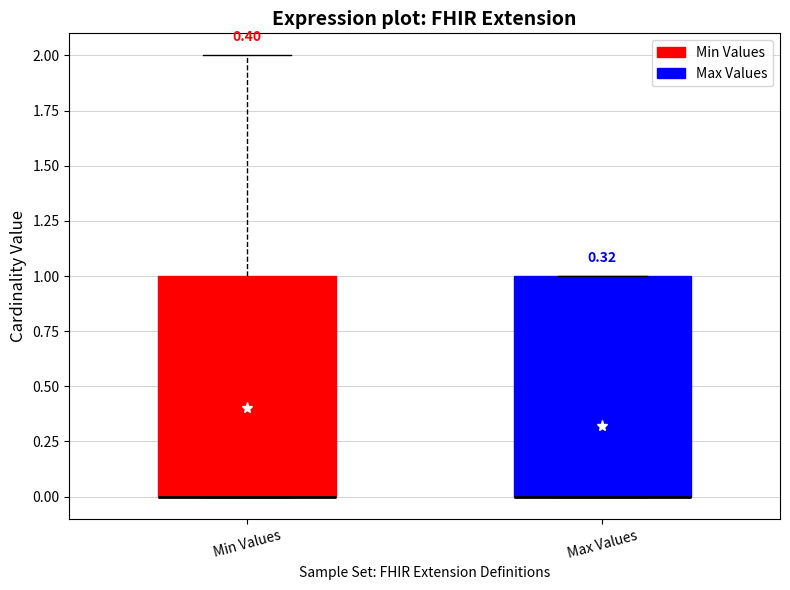

Where is the upper edge of the box for Max Values on the y-axis? The values are not printed on the chart, so give them approximately, as read against the axis.

1